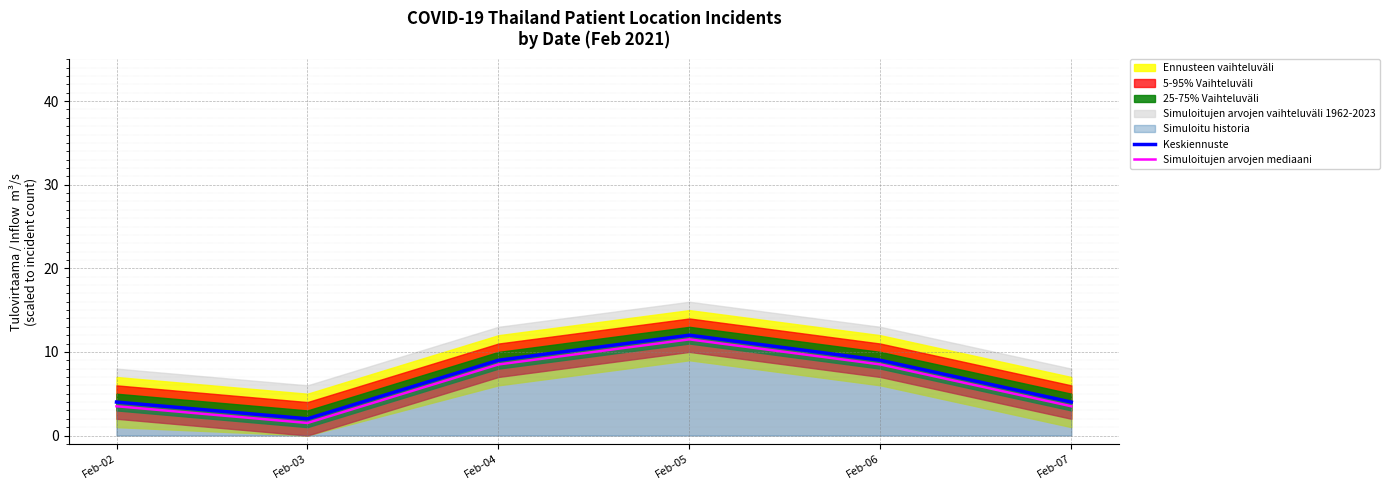

At which category is the sum across all series the highest?

Feb-05